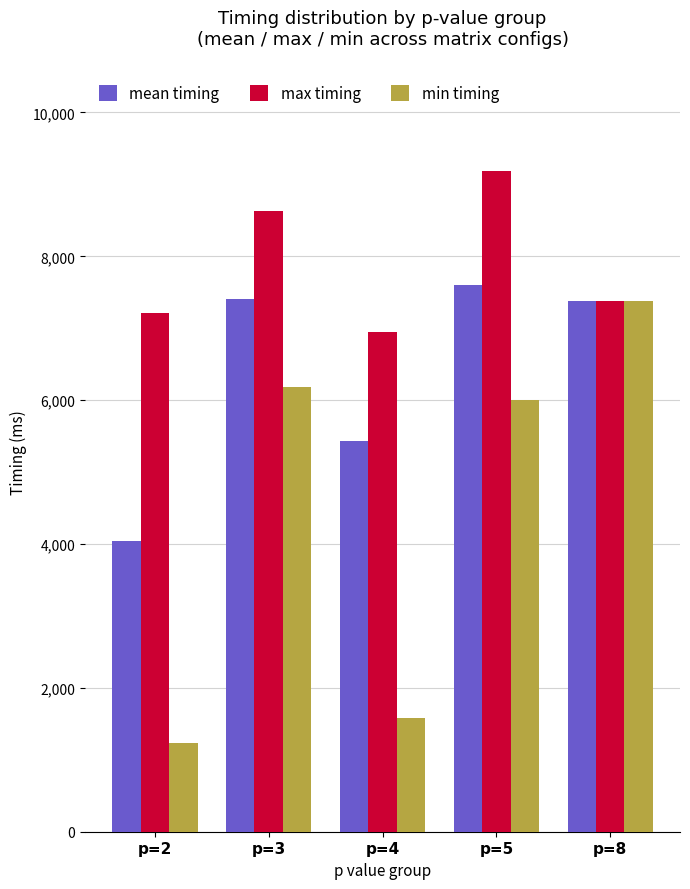

What is the difference between the mean timing values at p=4 and p=5?

2171